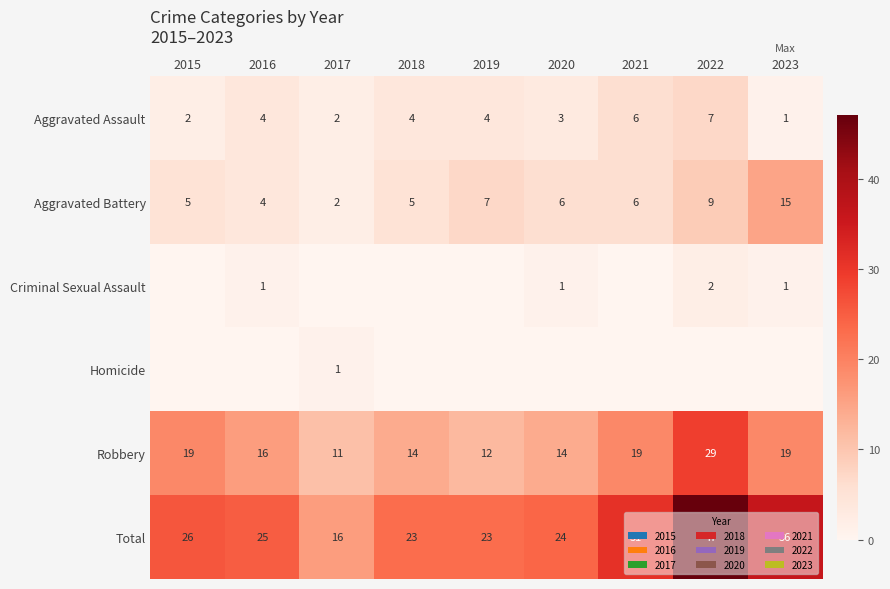

True or false: Criminal Sexual Assault has a value of 1 at 2016.

True